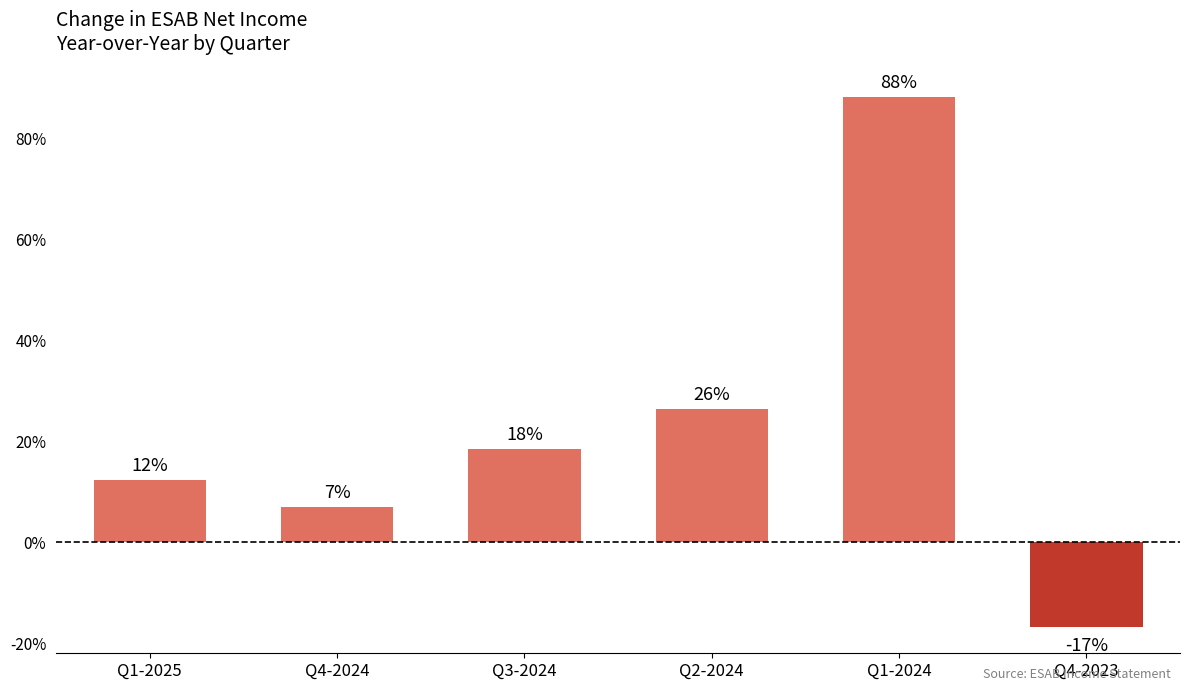

How many bars are there in total?

6